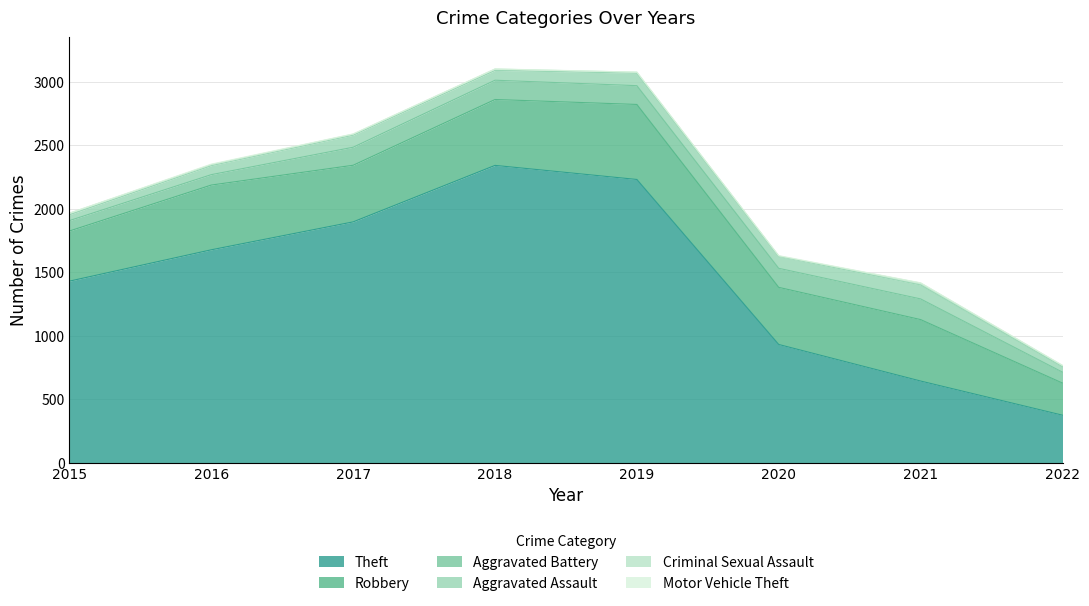

How many lines are shown in the chart?

6